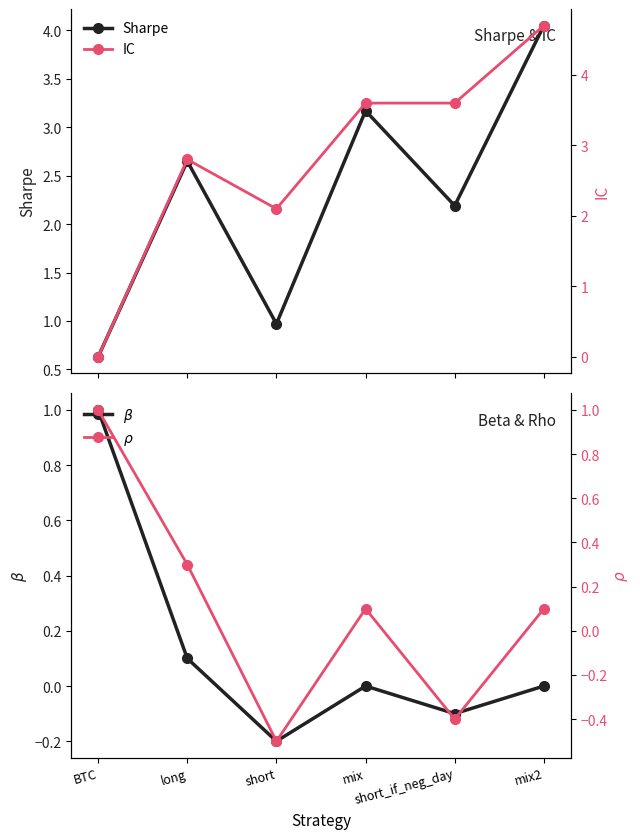

Where is the first local minimum for Sharpe?

short